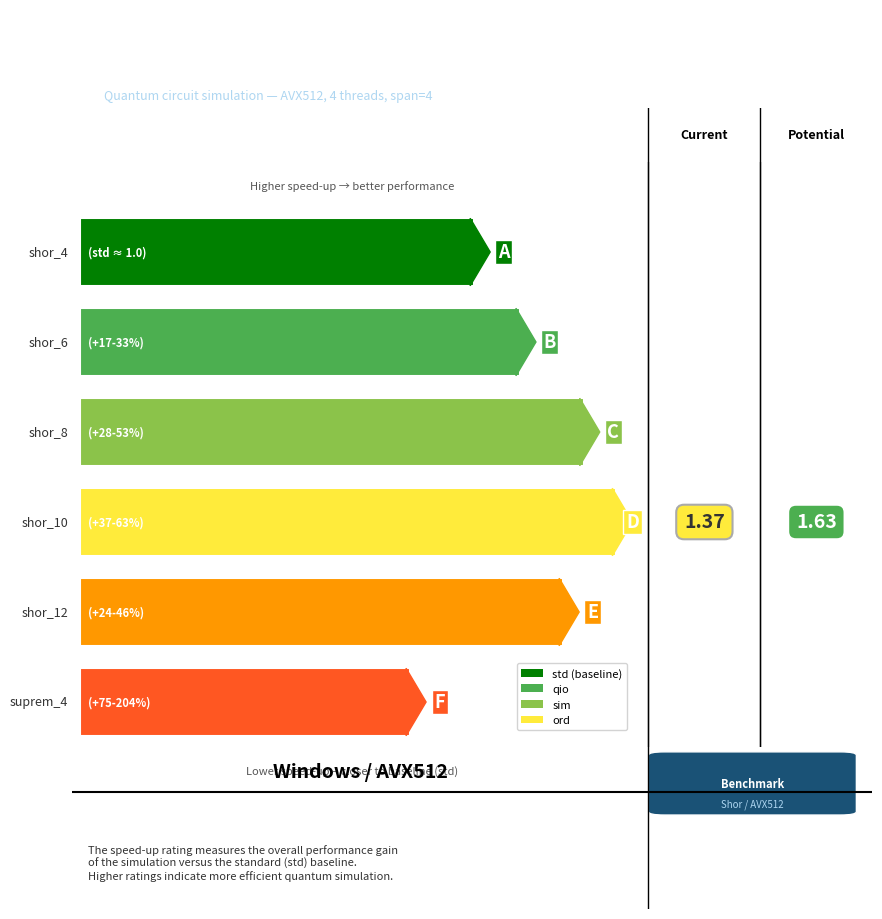

What is the label of the 6th bar from the left?

suprem_4